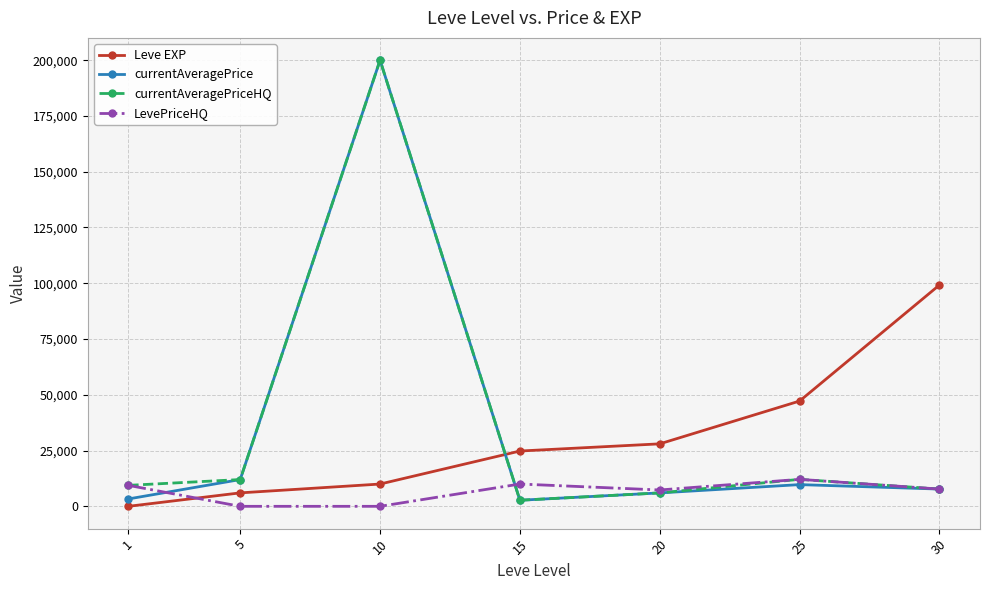

How many data points does each series have?

7